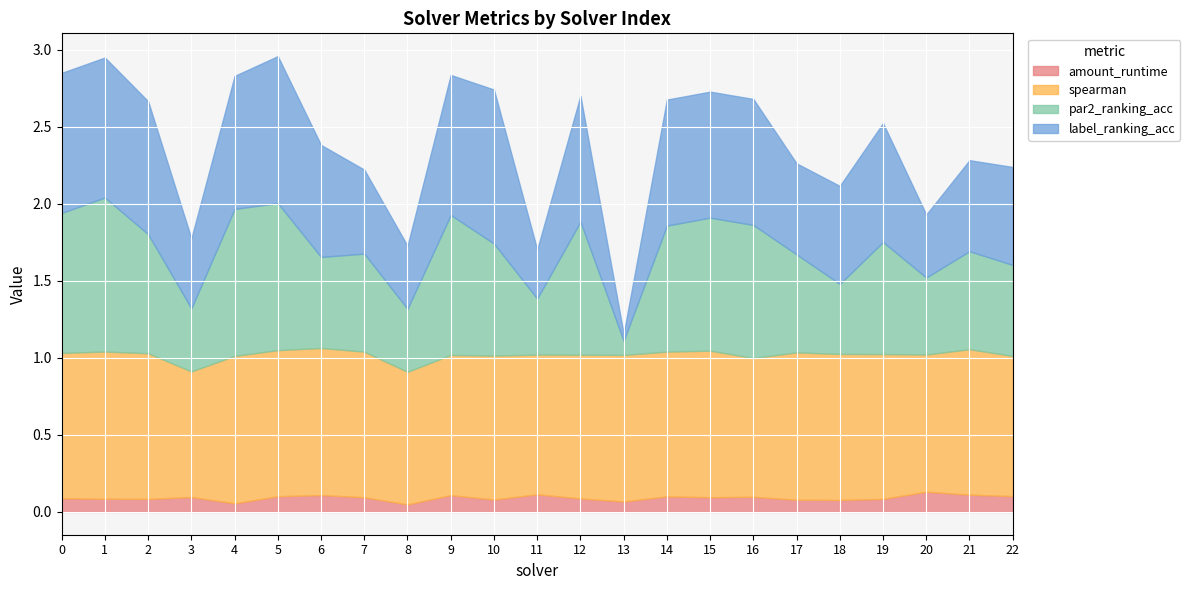

Which category has the highest value in the amount_runtime series?

20